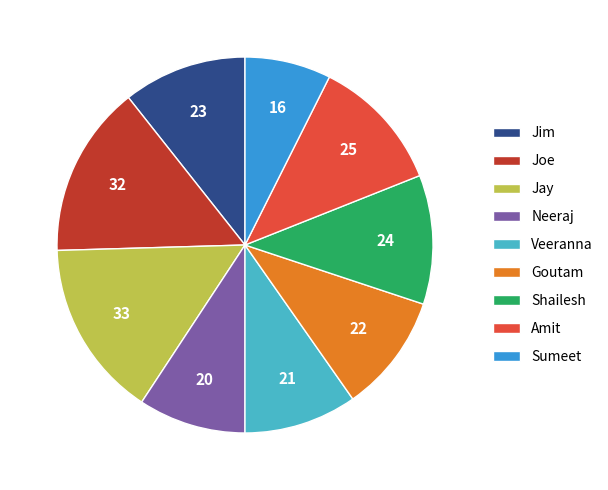

The Sumeet slice represents 7% of the pie. True or false?

True